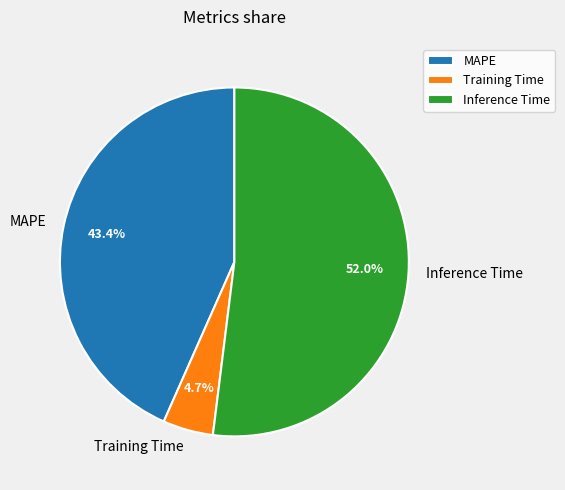

Rank the categories by value from lowest to highest.

Training Time, MAPE, Inference Time